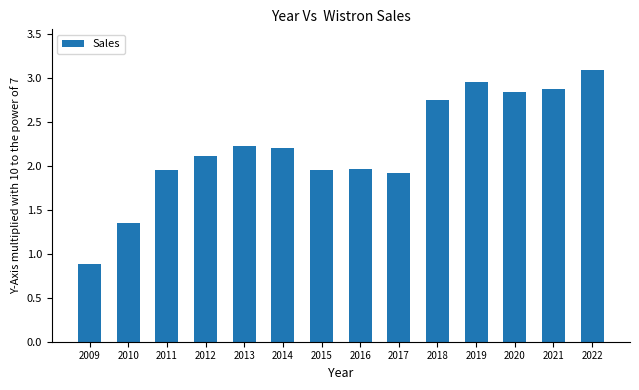

What is the minimum value shown in the chart?

0.9